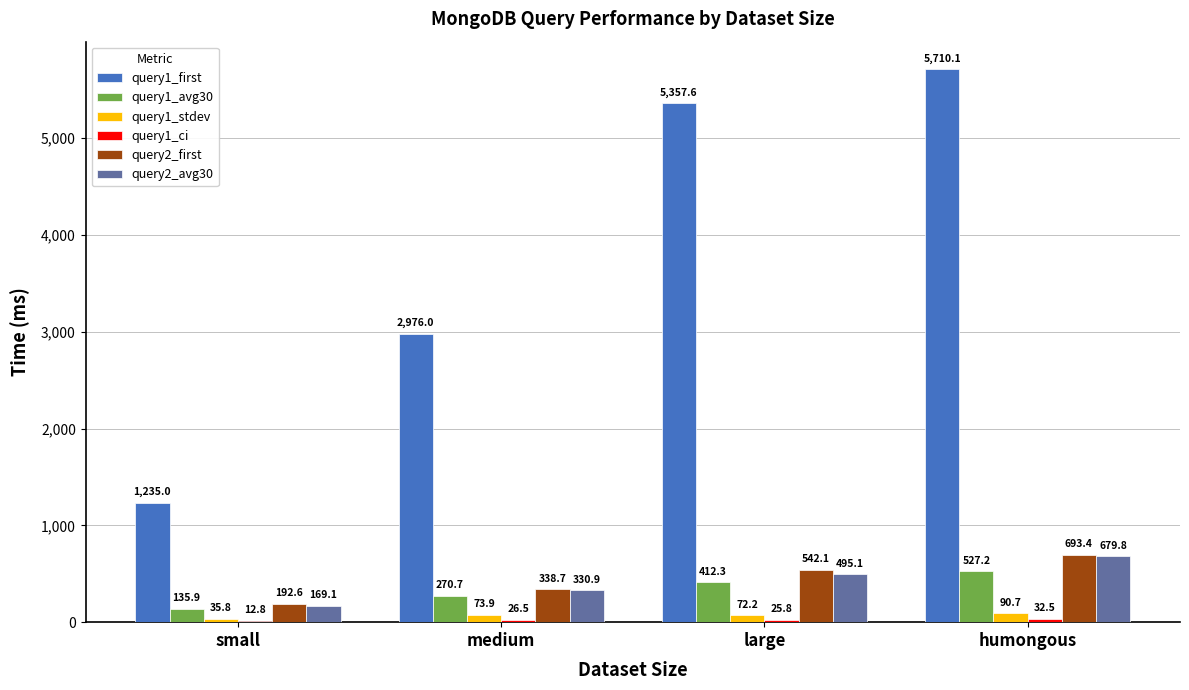

Which series has the largest total across all categories?

query1_first